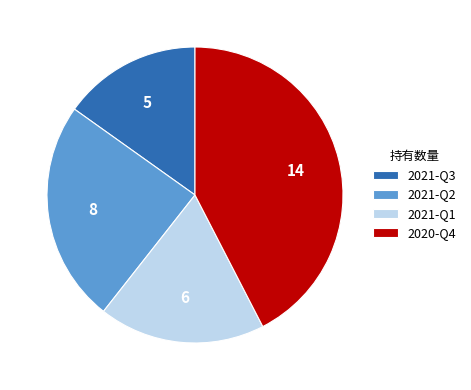

How many segments does this pie chart have?

4